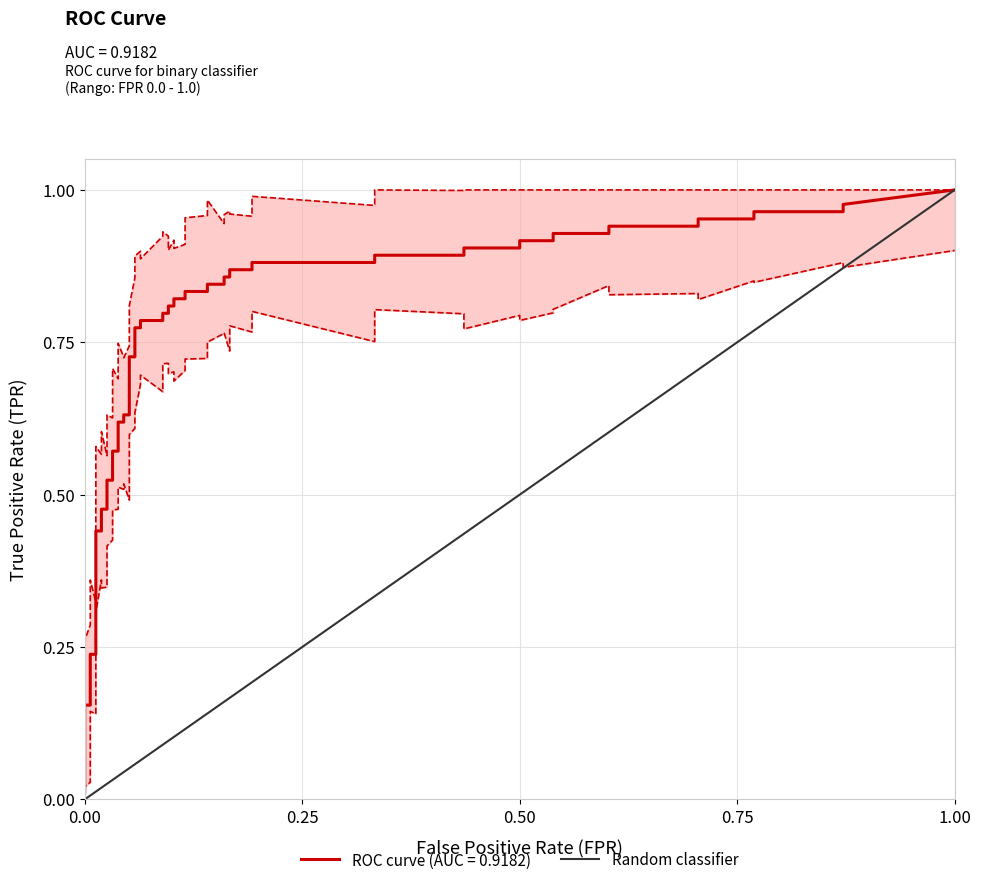

How many values are between 0 and 1?

2